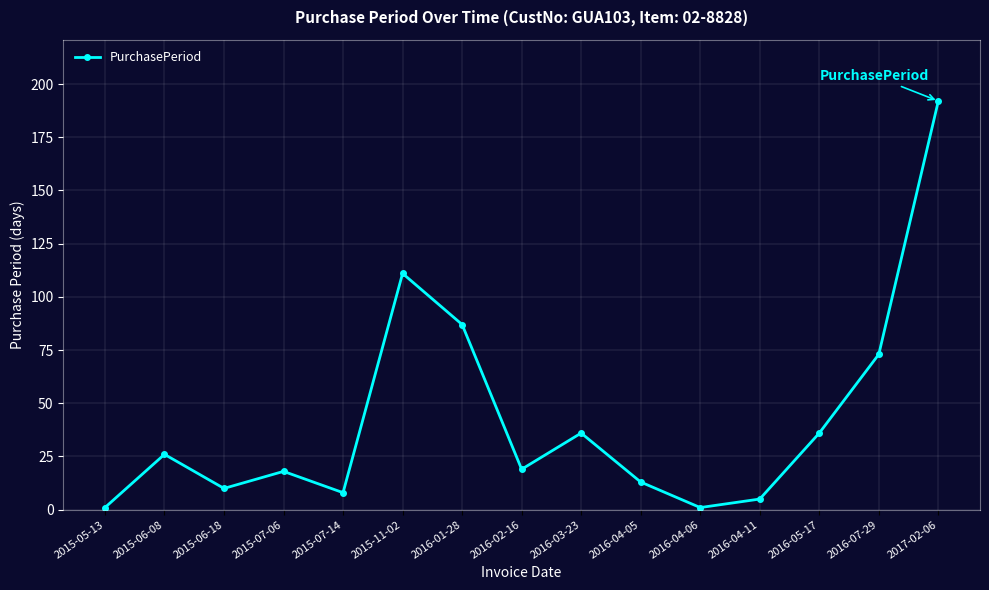

Approximately how many times larger is the value at 2016-01-28 compared to 2016-04-11?

17.4